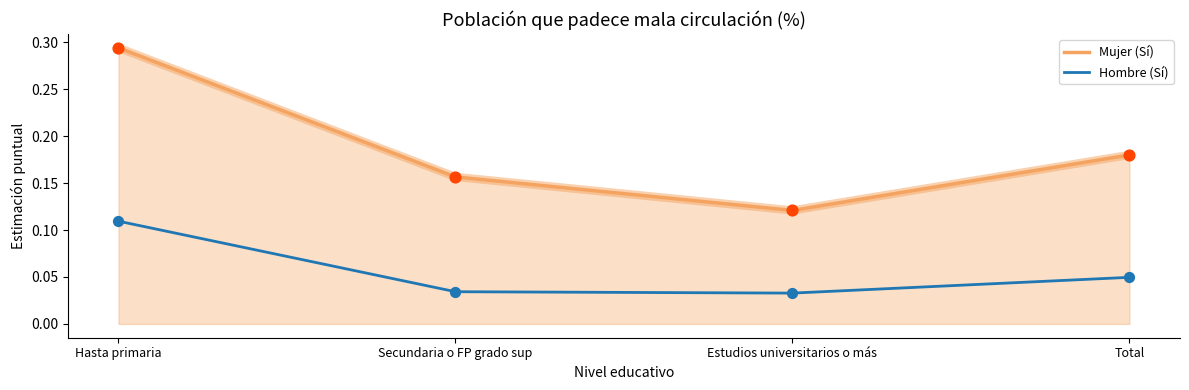

Between Estudios universitarios o más and Total, which series saw the biggest shift?

Mujer (Sí)